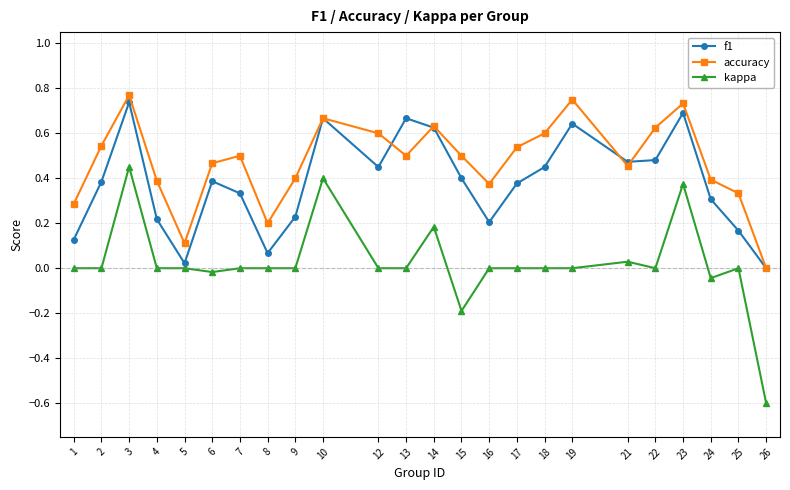

At which category is the sum across all series the highest?

3